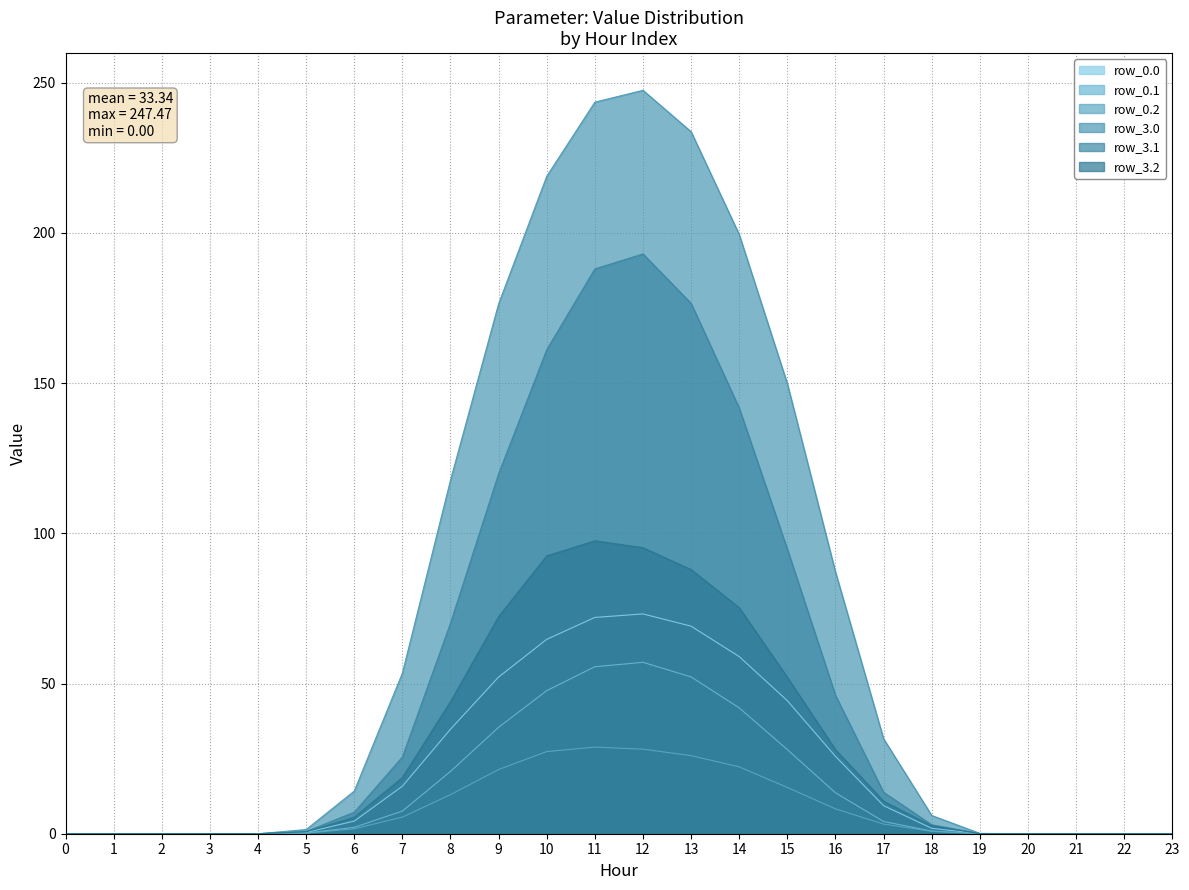

True or false: row_0.2 and row_3.2 cross at least once.

False